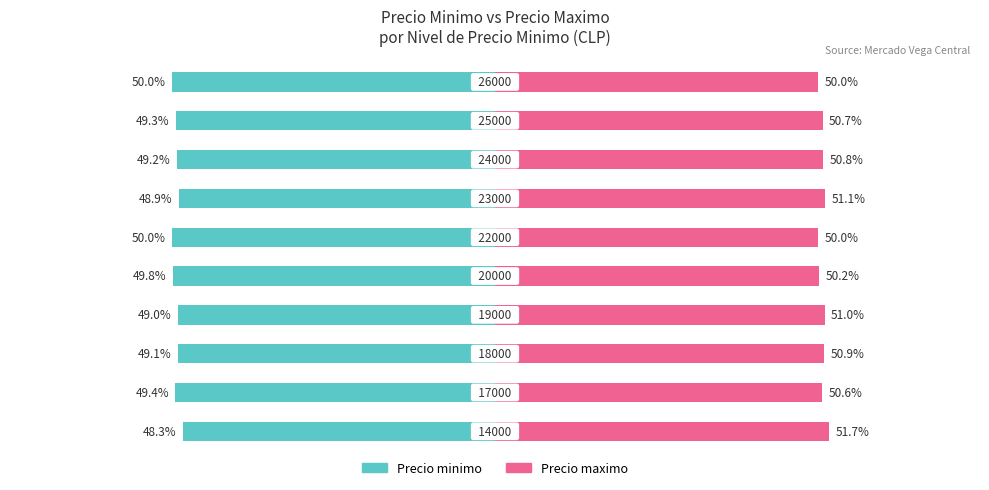

What is the sum of all Precio maximo values?

506.9